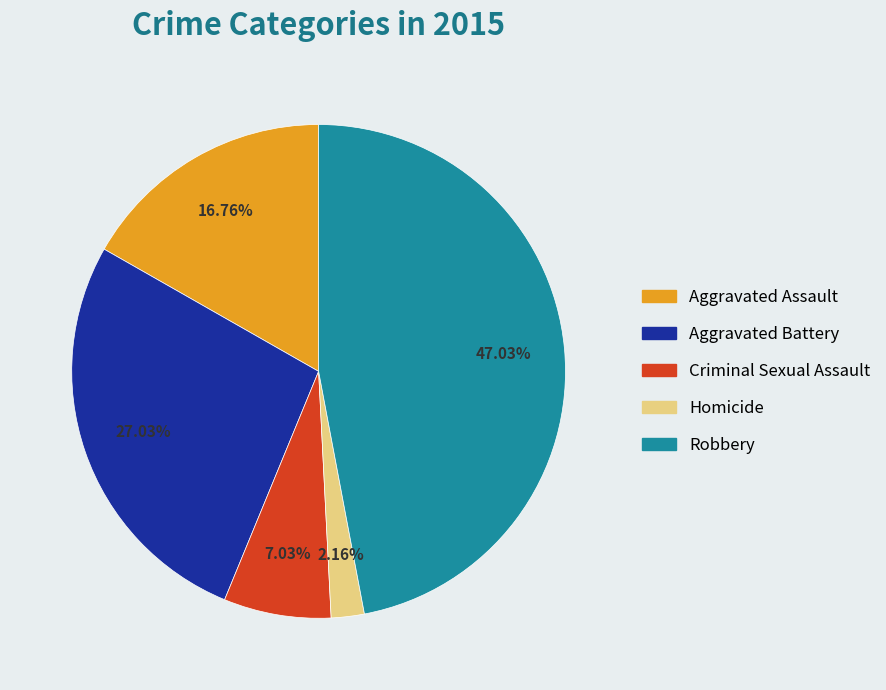

Combined, do Homicide and Aggravated Battery account for over 50%?

No